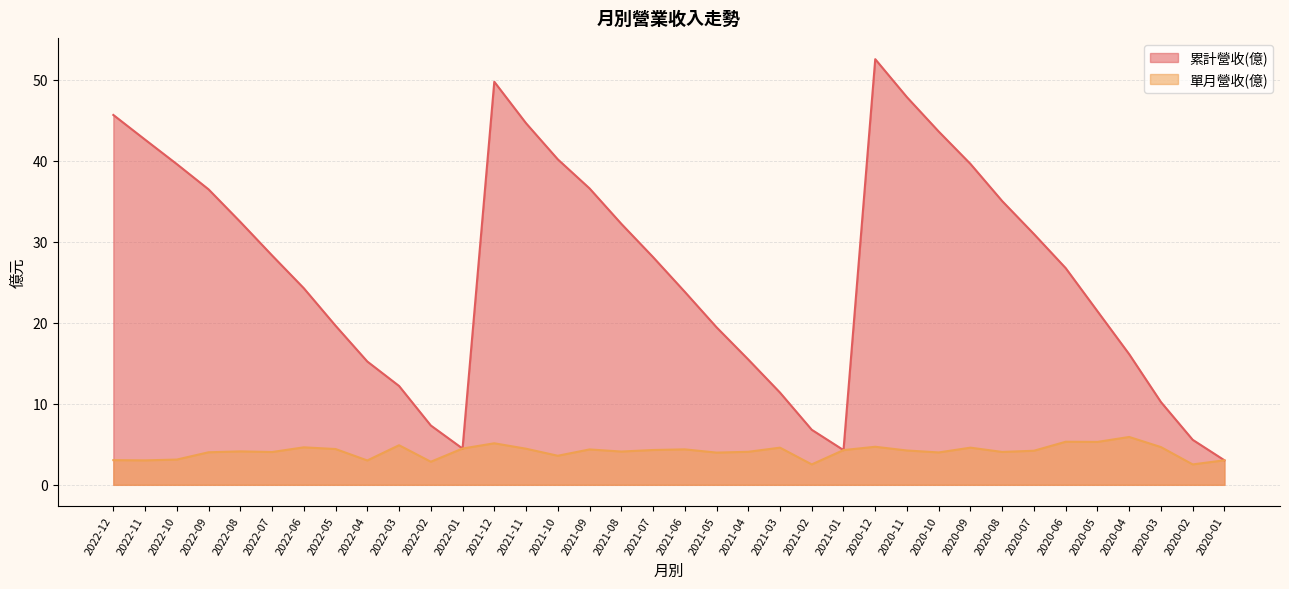

Which label corresponds to the largest value in the chart?

2020-12